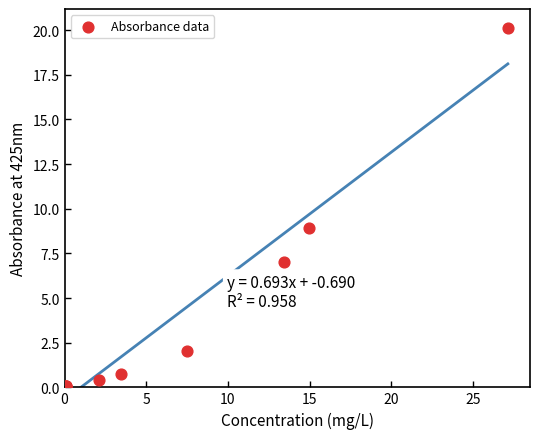

What Y value in the scatter plot is closest to 10?

8.9